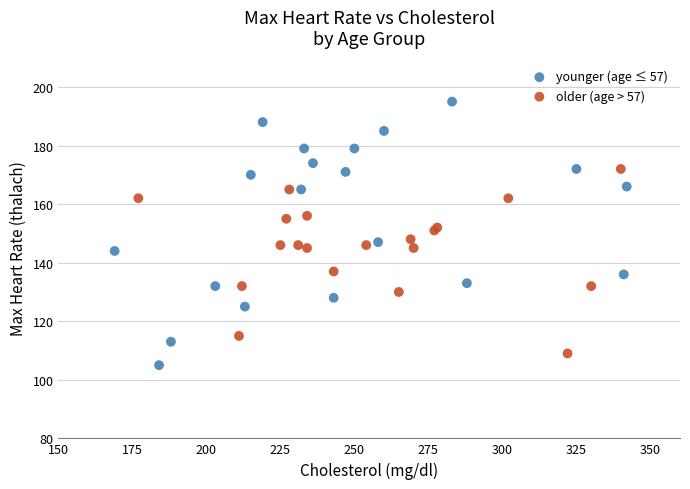

What are all the series names shown in the legend?

younger (age ≤ 57), older (age > 57)